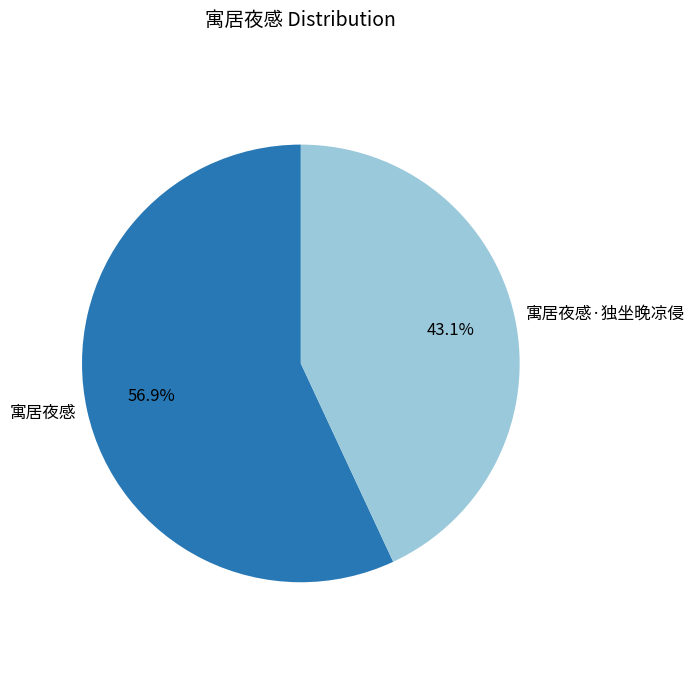

Which category has the smallest portion of the pie?

寓居夜感·独坐晚凉侵